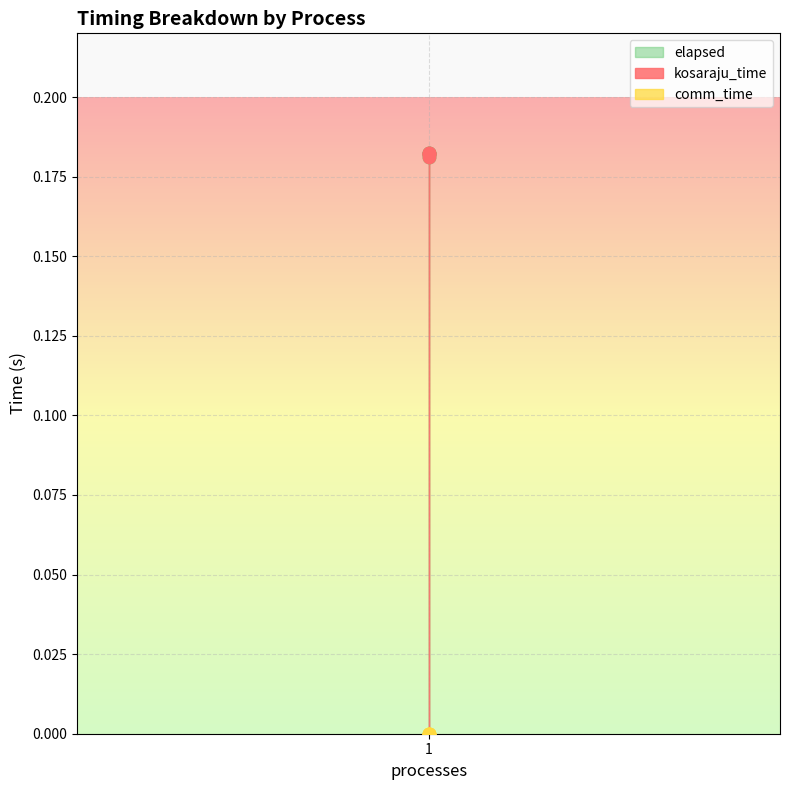

Which series has the largest total across all categories?

kosaraju_time